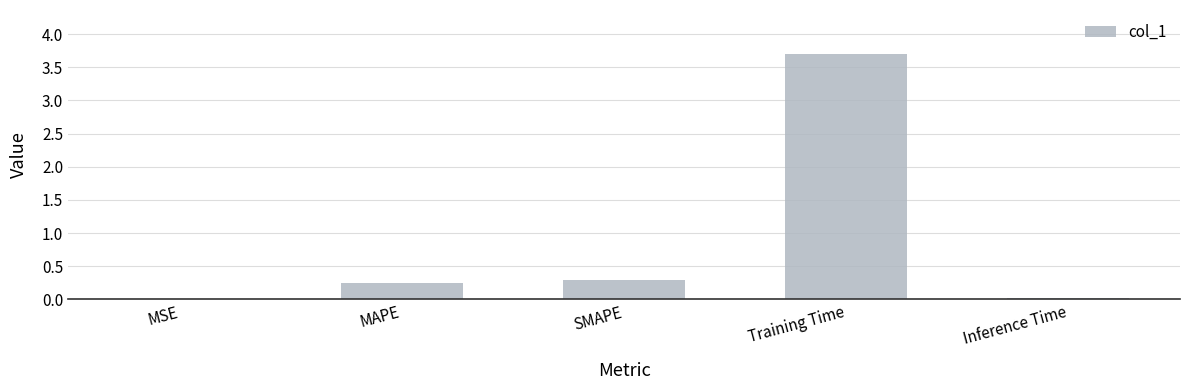

Between MAPE and MSE, which is larger?

MAPE